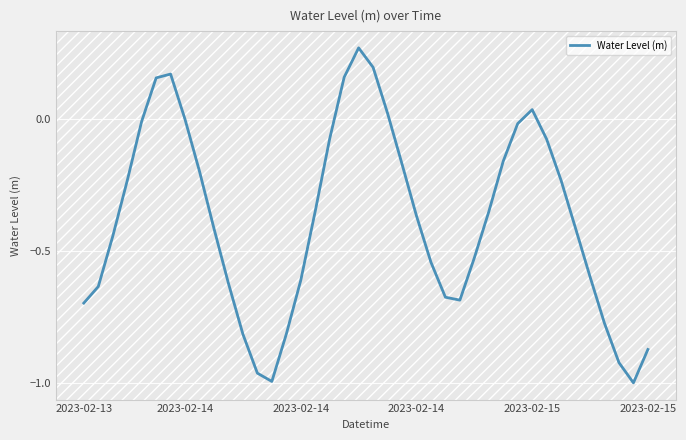

What is the difference between the maximum and minimum values?

1.3